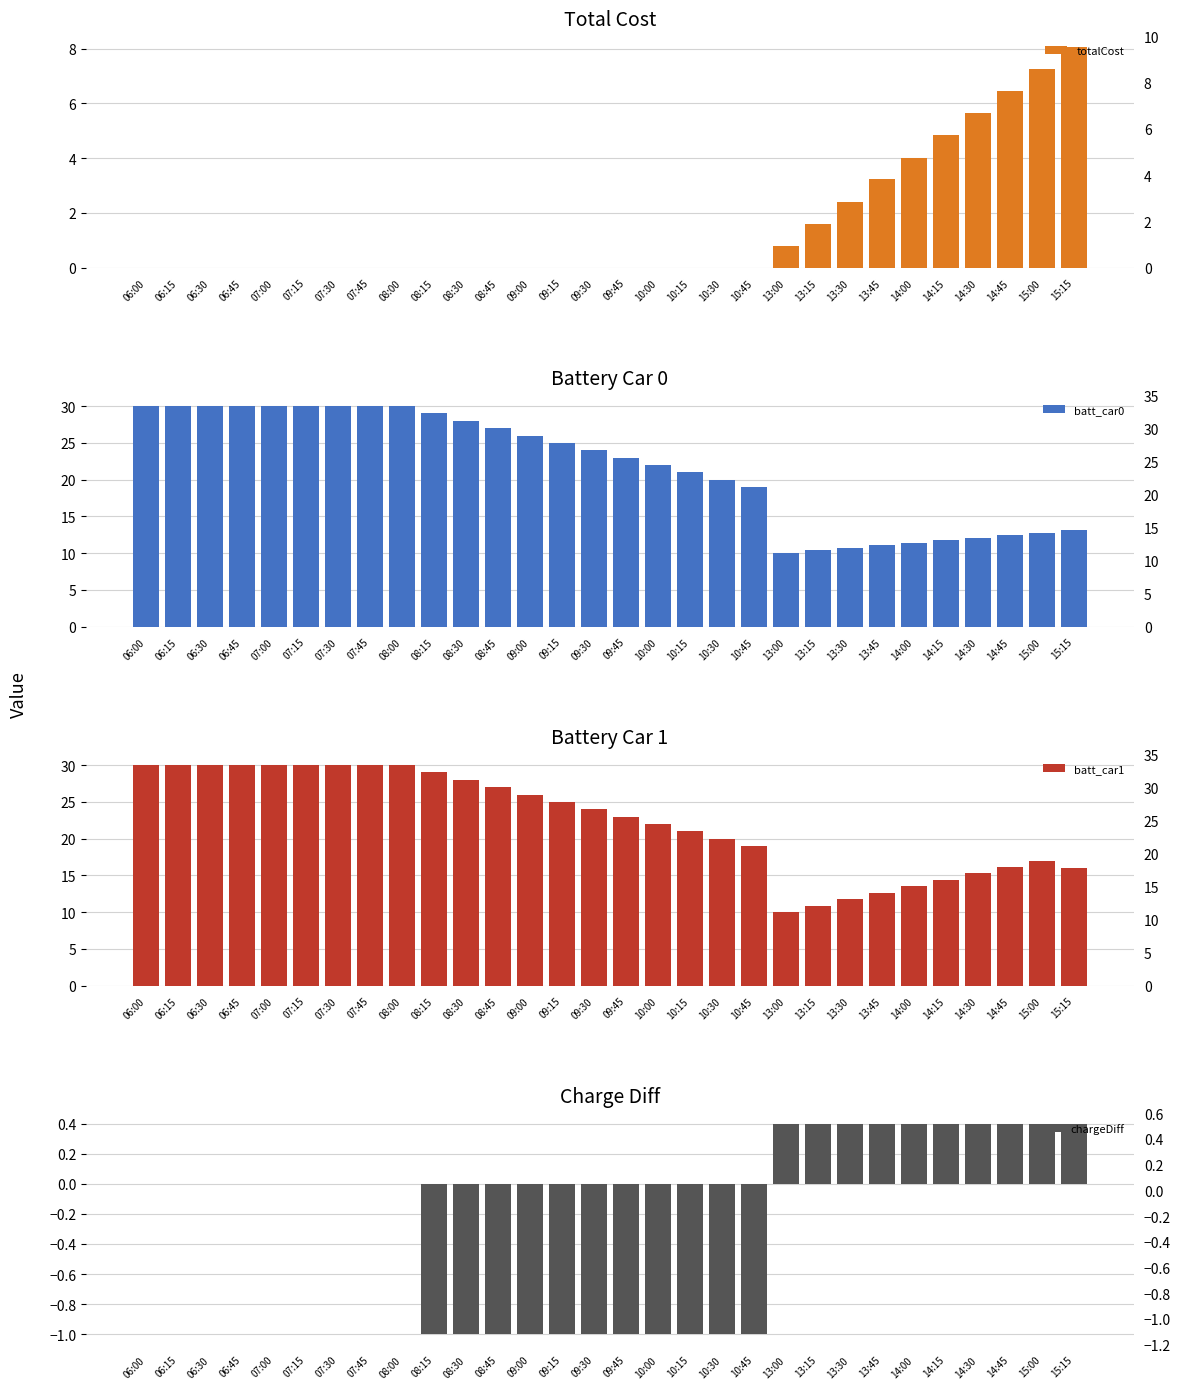

At 15:00, list the series in order from smallest to largest.

chargeDiff, totalCost, batt_car0, batt_car1